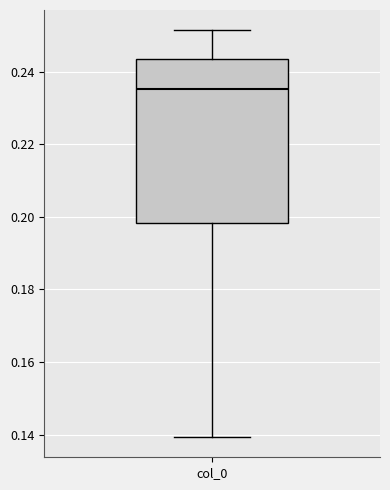

Transcribe this box plot: give where the median line is, the range the box spans, and where the two whiskers end, as read against the y-axis. The values are not printed on the chart, so give them approximately, as read against the axis.

median 0.236, box 0.198 to 0.244, whiskers 0.140 to 0.252